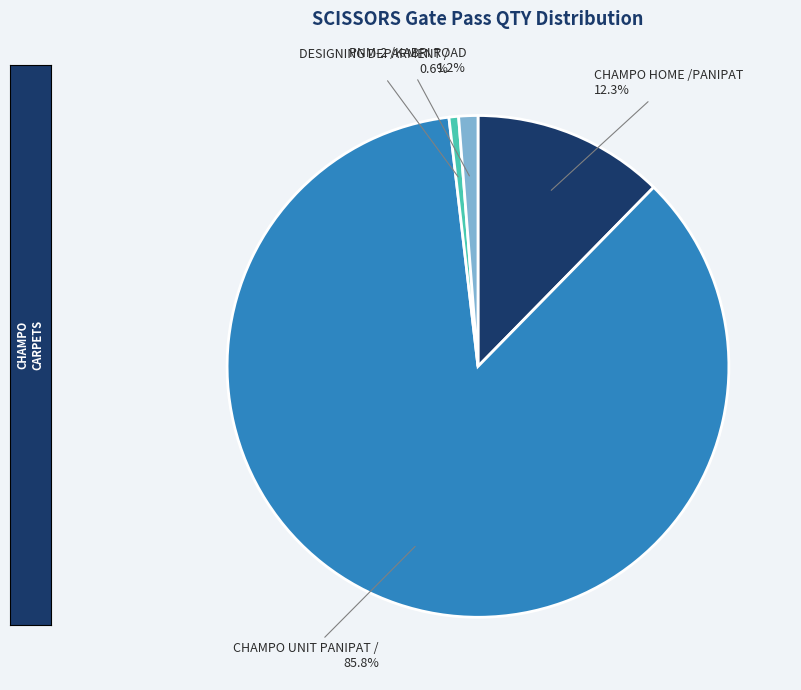

Which slice is the smallest?

DESIGNING DEPARMENT /